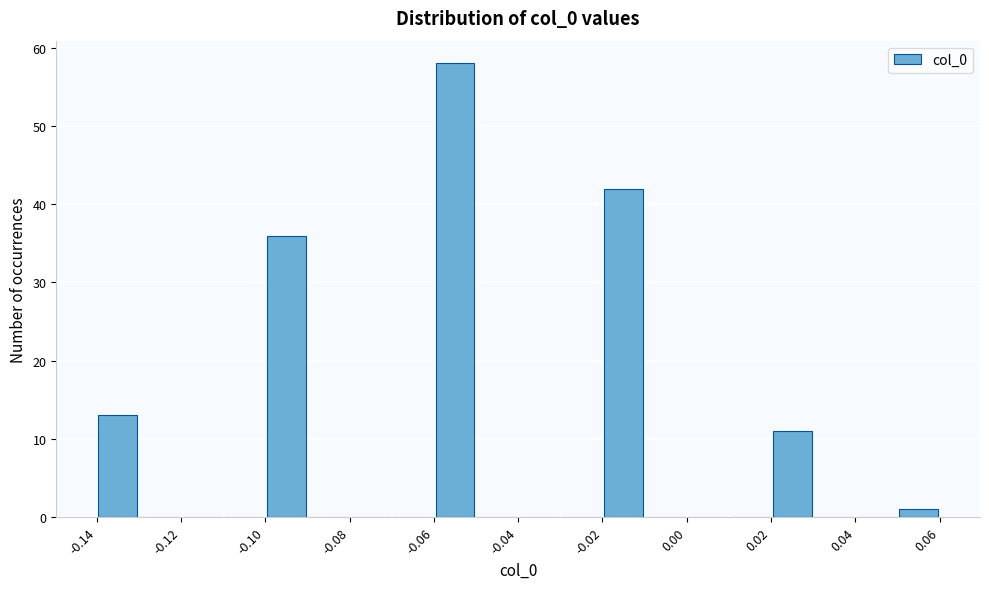

Reading left to right, list every bar in this chart as the range it spans on the x-axis followed by its height. The values are not printed on the chart, so give them approximately, as read against the axis.

-0.14 to -0.13: 13
-0.13 to -0.12: 0
-0.12 to -0.11: 0
-0.11 to -0.10: 0
-0.10 to -0.09: 36
-0.09 to -0.08: 0
-0.08 to -0.07: 0
-0.07 to -0.06: 0
-0.06 to -0.05: 58
-0.05 to -0.04: 0
-0.04 to -0.03: 0
-0.03 to -0.02: 0
-0.02 to -0.01: 42
-0.01 to 0.00: 0
0.00 to 0.01: 0
0.01 to 0.02: 0
0.02 to 0.03: 11
0.03 to 0.04: 0
0.04 to 0.05: 0
0.05 to 0.06: 1